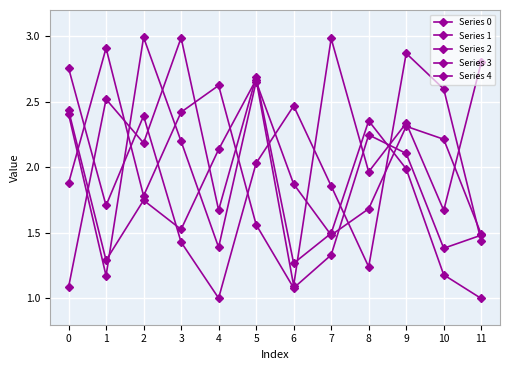

True or false: Series 2 has a value of 1.5 at 1.

False